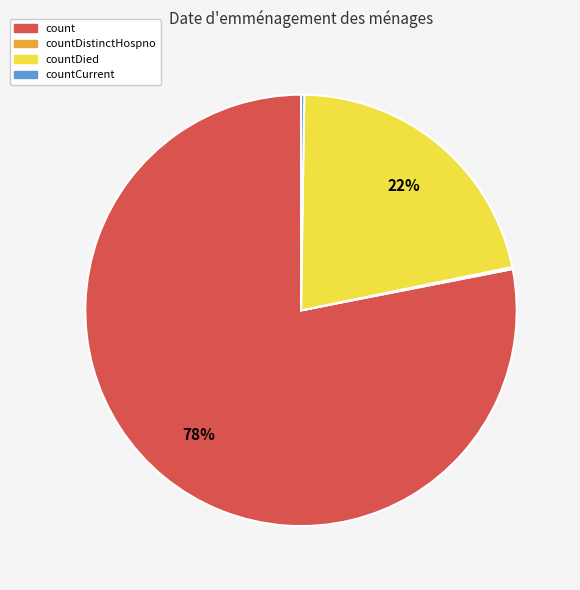

Is it true that countDied is 22% of the pie?

True